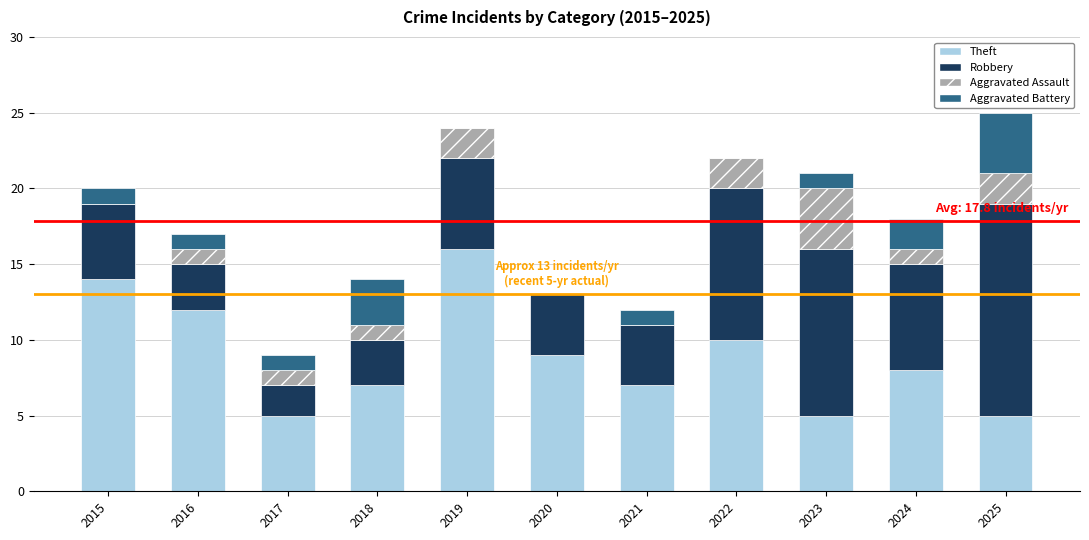

What is the total value across all series at 2018?

14